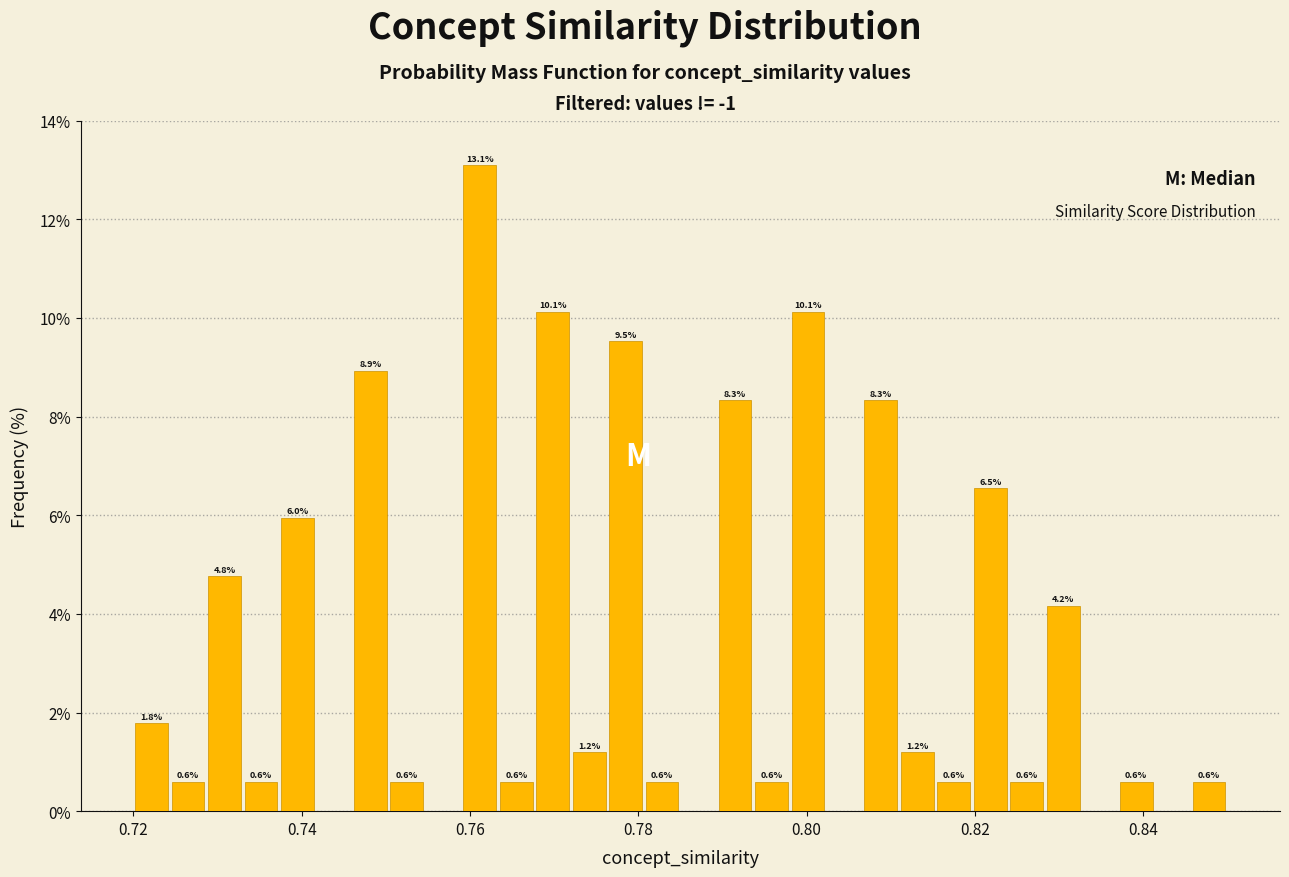

Read against the x-axis, roughly where is the centre of the tallest bar?

0.762